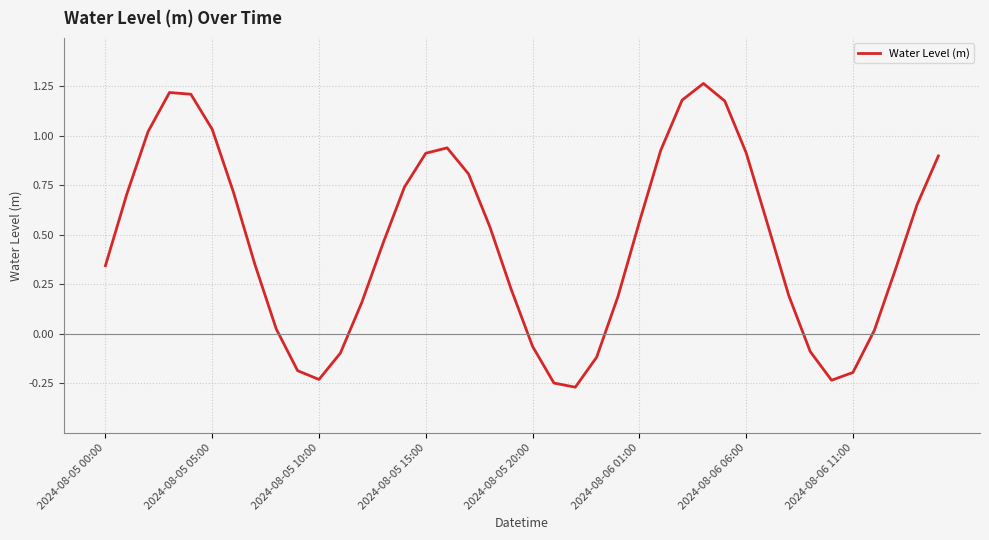

What is the difference between the maximum and minimum values?

1.5